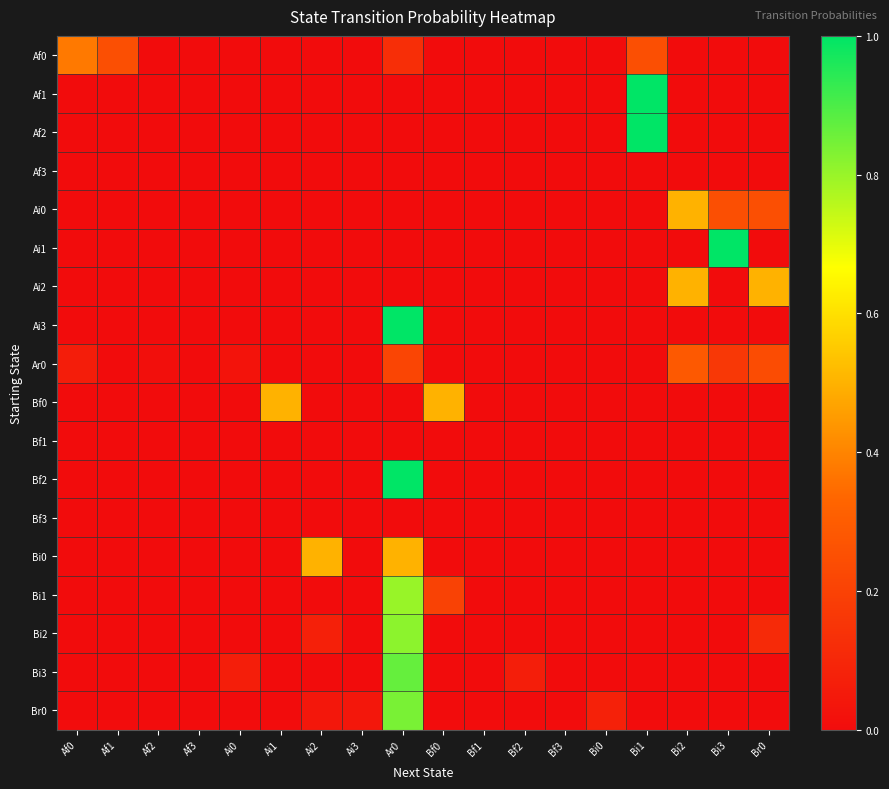

At how many categories does at least one series exceed 0?

15